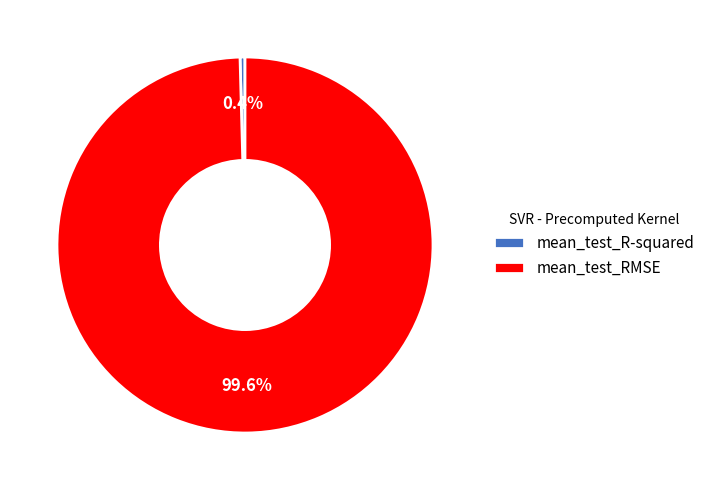

Is there any slice that represents more than half of the pie?

Yes